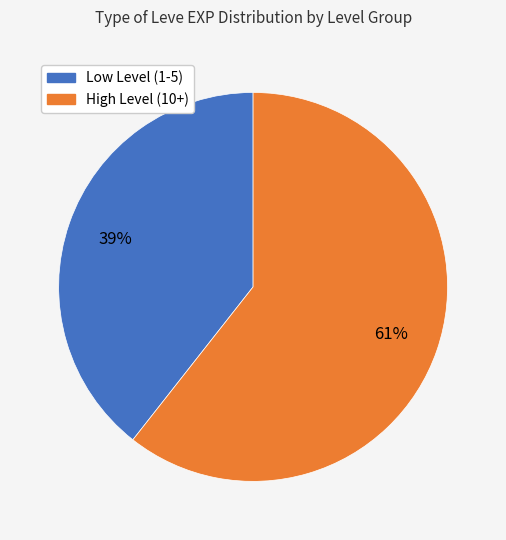

Do Low Level (1-5) and High Level (10+) together represent more than half of the pie?

Yes